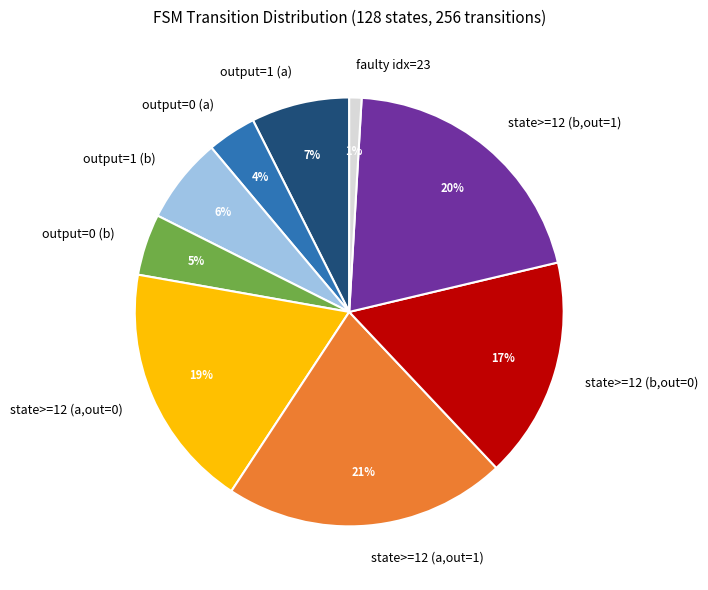

What percentage is the faulty idx=23 slice, to the nearest percent?

1%